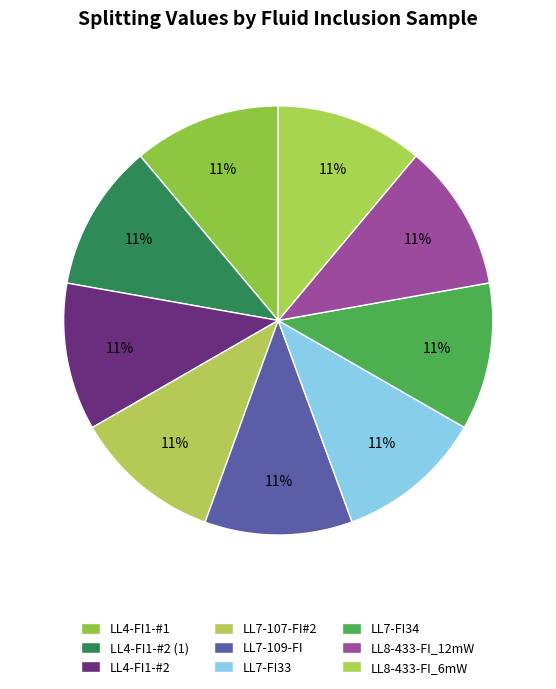

What is the ratio of the value at LL4-FI1-#1 to the value at LL7-107-FI#2?

1.0